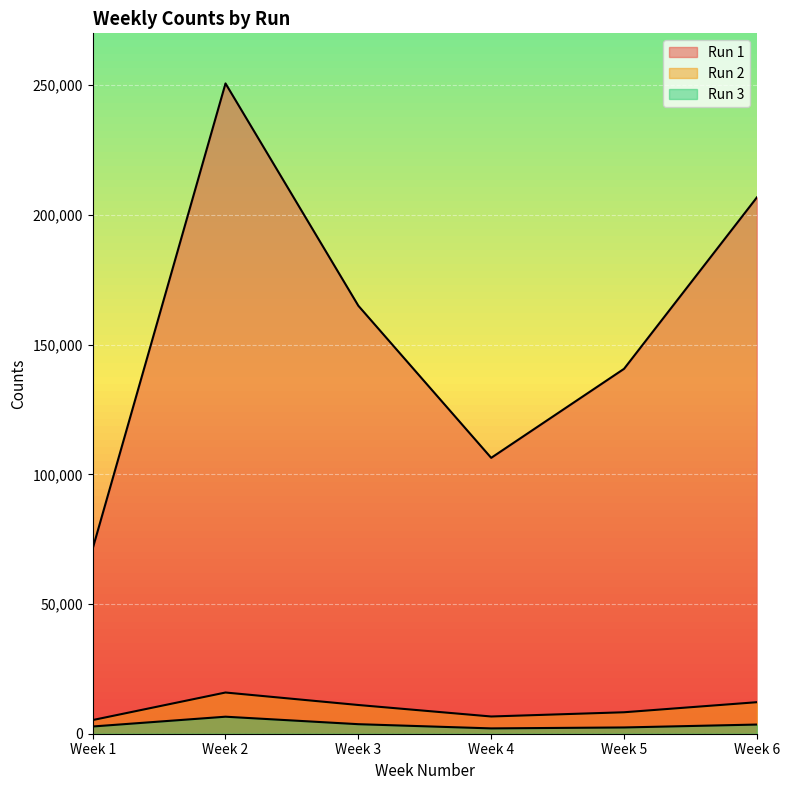

True or false: Run 2 and Run 3 cross at least once.

False